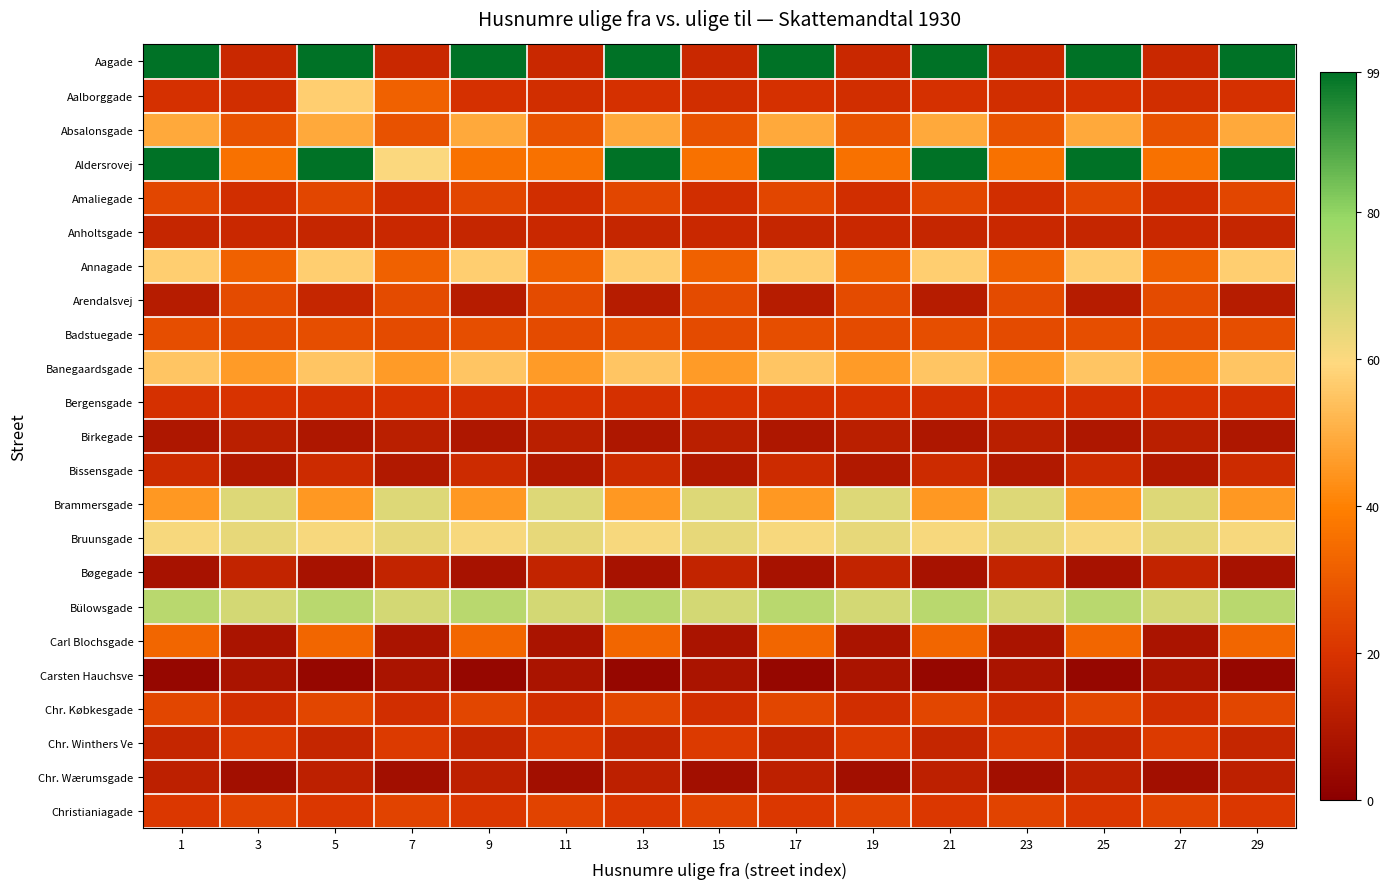

At which category is the sum across all series the highest?

5